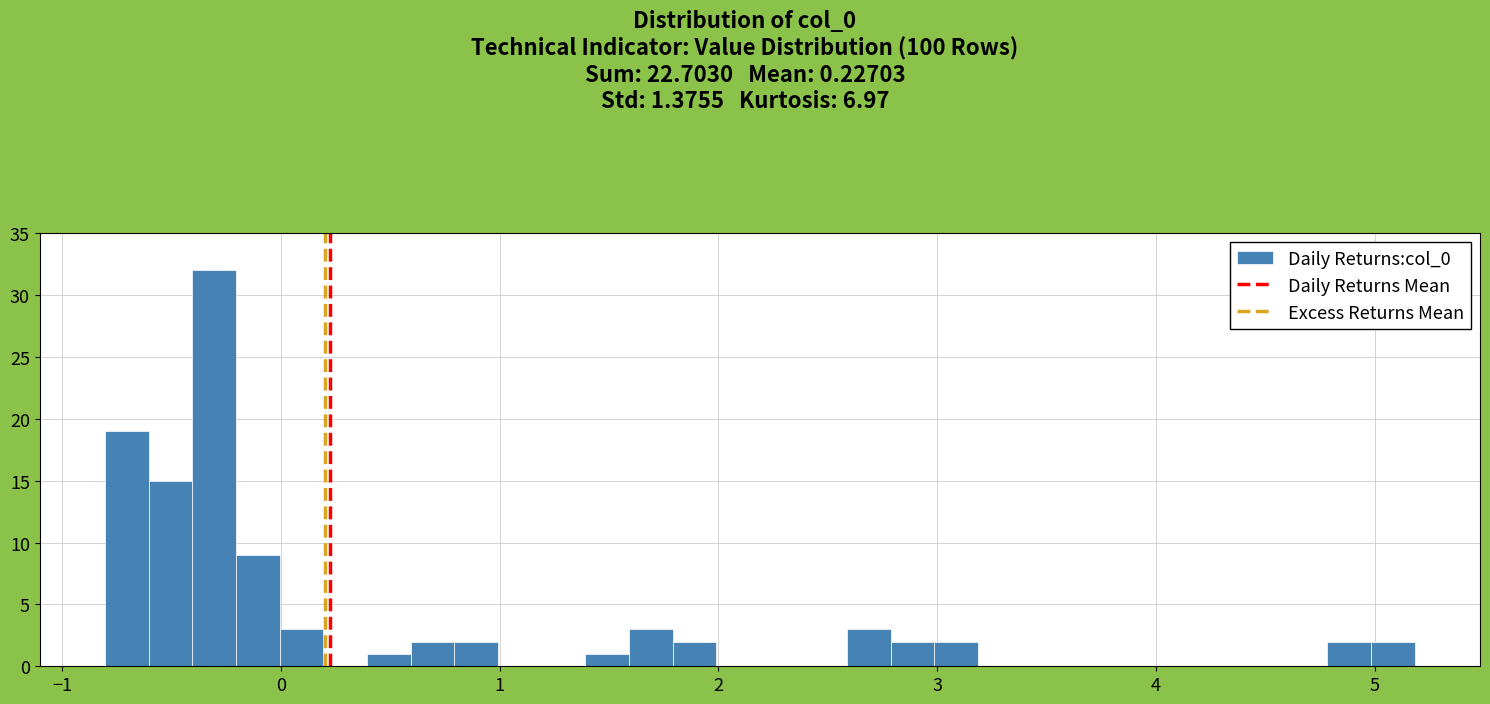

Read against the x-axis, roughly where is the centre of the tallest bar?

-0.3